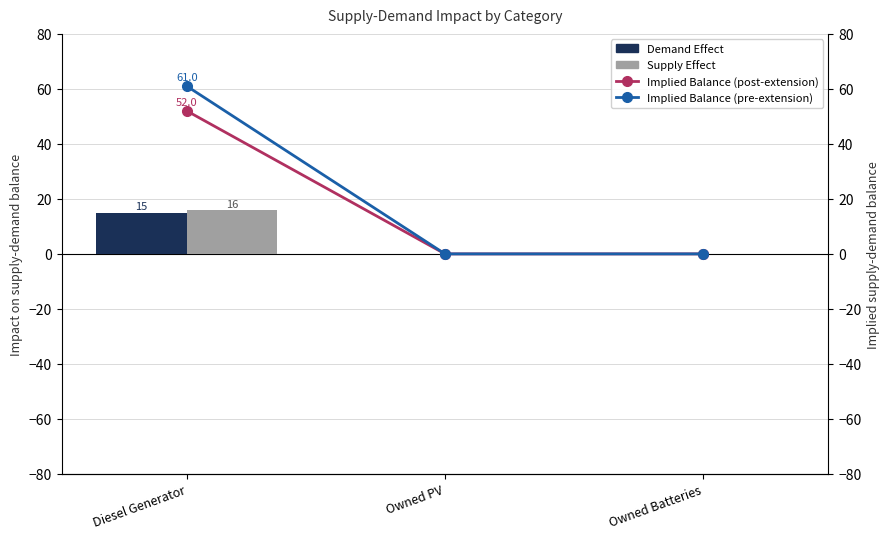

Count the Supply Effect values in the range 0 to 16.

3